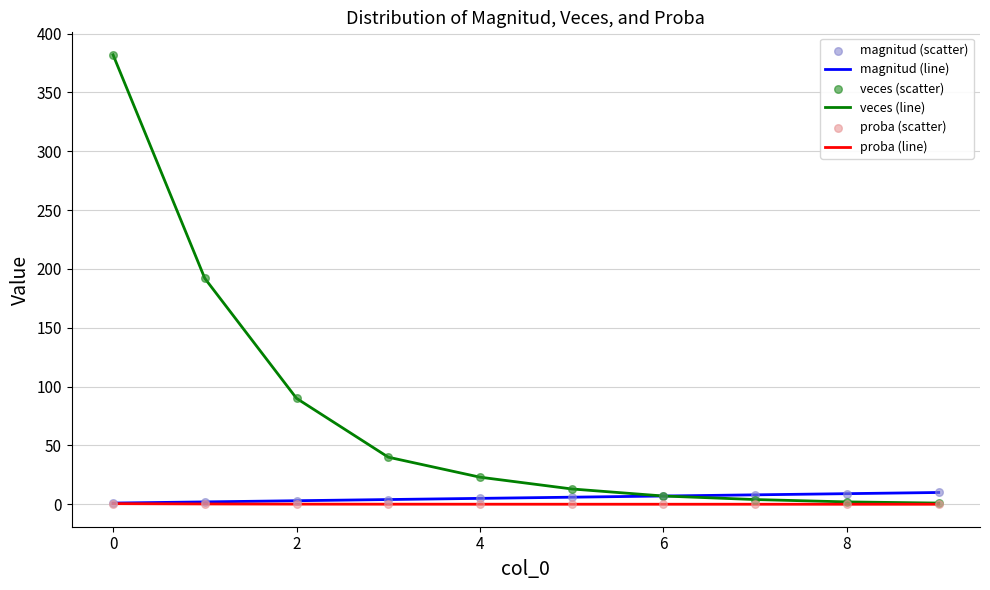

Which series has the widest spread of values?

veces (line)